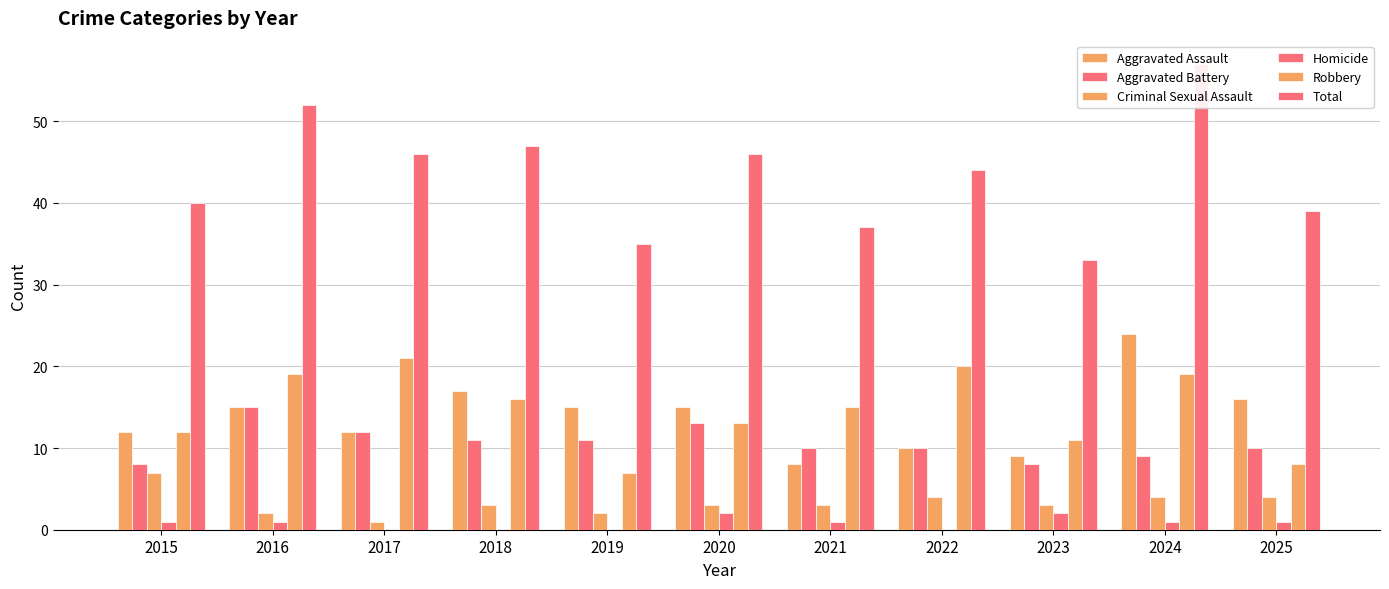

What is the value of the Criminal Sexual Assault bar at the 1st from the left?

7